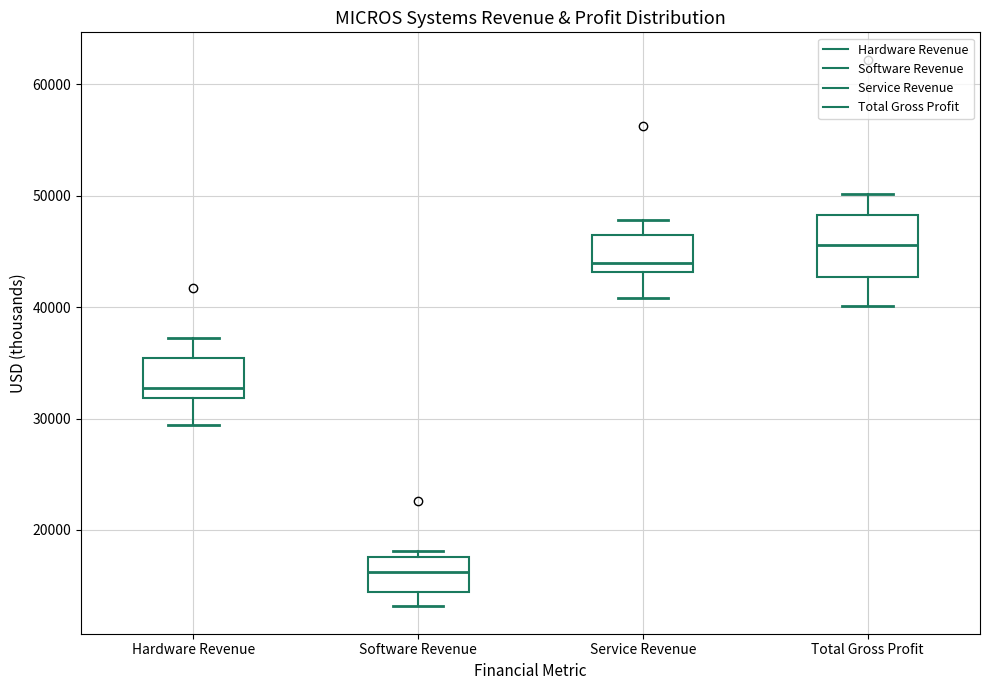

Reading left to right, transcribe this box plot: for each box, give where its median line is, the range the box spans, and where its two whiskers end, as read against the y-axis. The values are not printed on the chart, so give them approximately, as read against the axis.

Hardware Revenue: median 33000, box 32000 to 35000, whiskers 29000 to 37000
Software Revenue: median 16000, box 14000 to 18000, whiskers 13000 to 18000 (just above the box's upper edge)
Service Revenue: median 44000, box 43000 to 46000, whiskers 41000 to 48000
Total Gross Profit: median 46000, box 43000 to 48000, whiskers 40000 to 50000